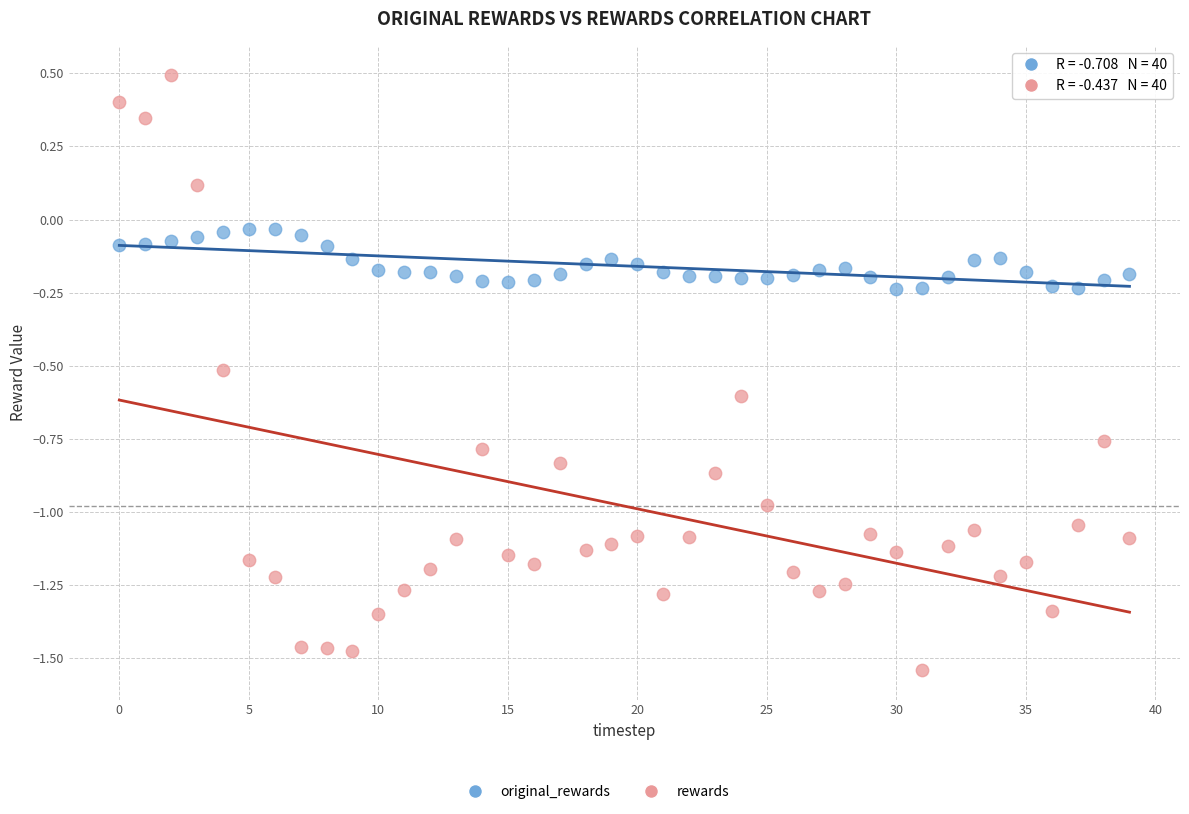

Which series has the widest spread of Y values?

rewards